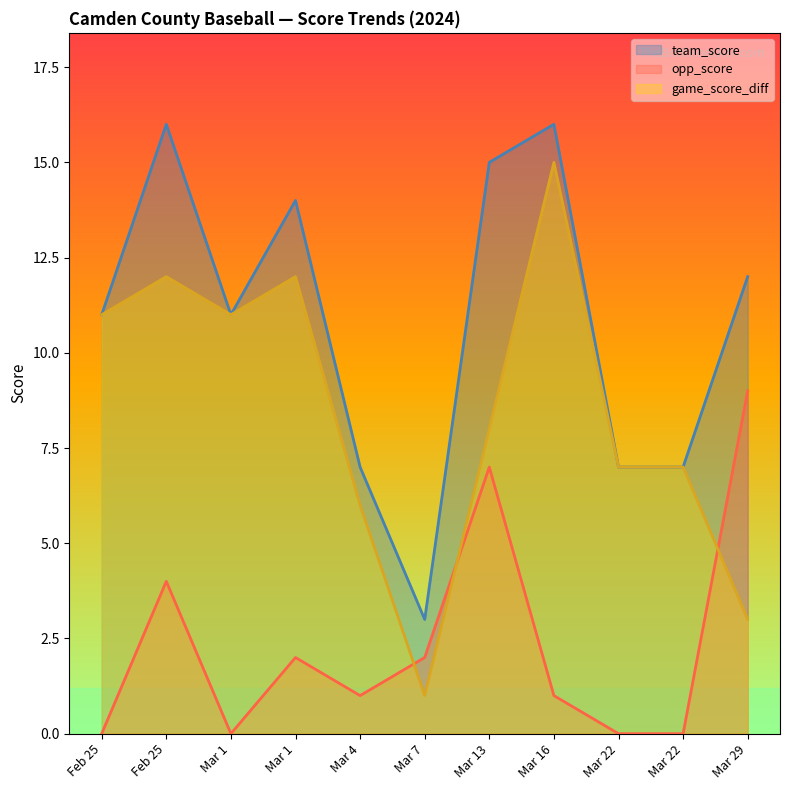

List the series in order of their peak value, highest first.

team_score, game_score_diff, opp_score